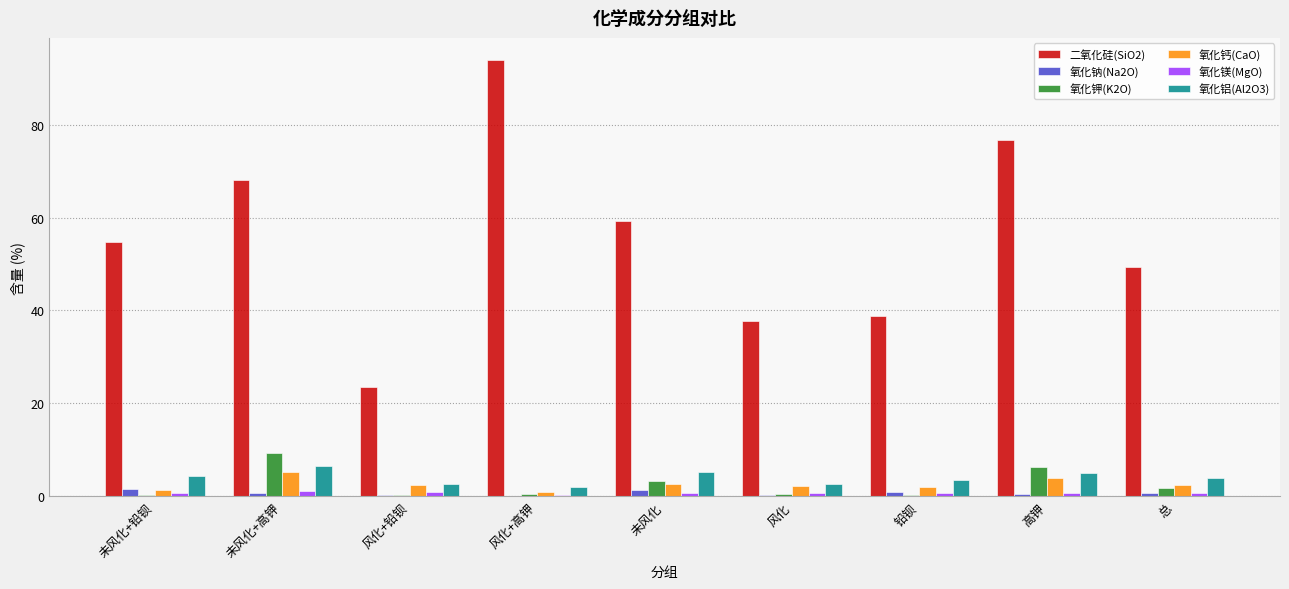

Is it true that 氧化钾(K2O) equals 3.3 at 未风化?

True